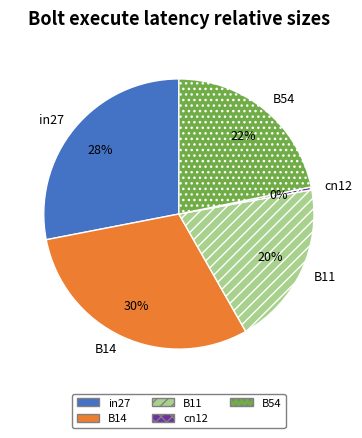

Which category has the smallest portion of the pie?

cn12